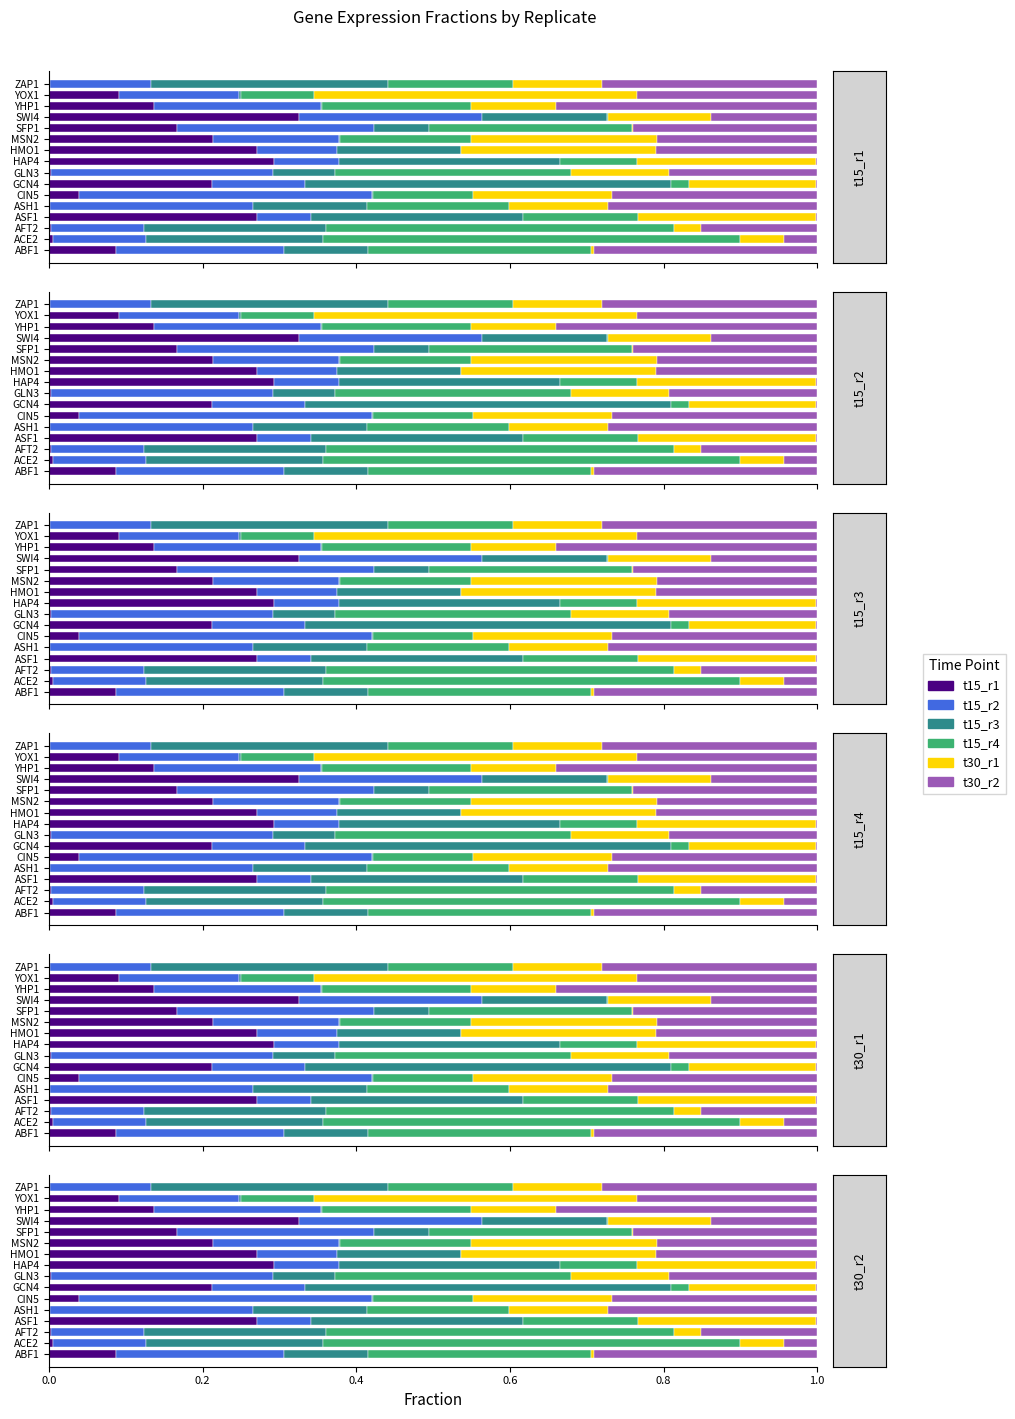

What is the difference between the second highest and second lowest values in the t15_r2 series?

0.2